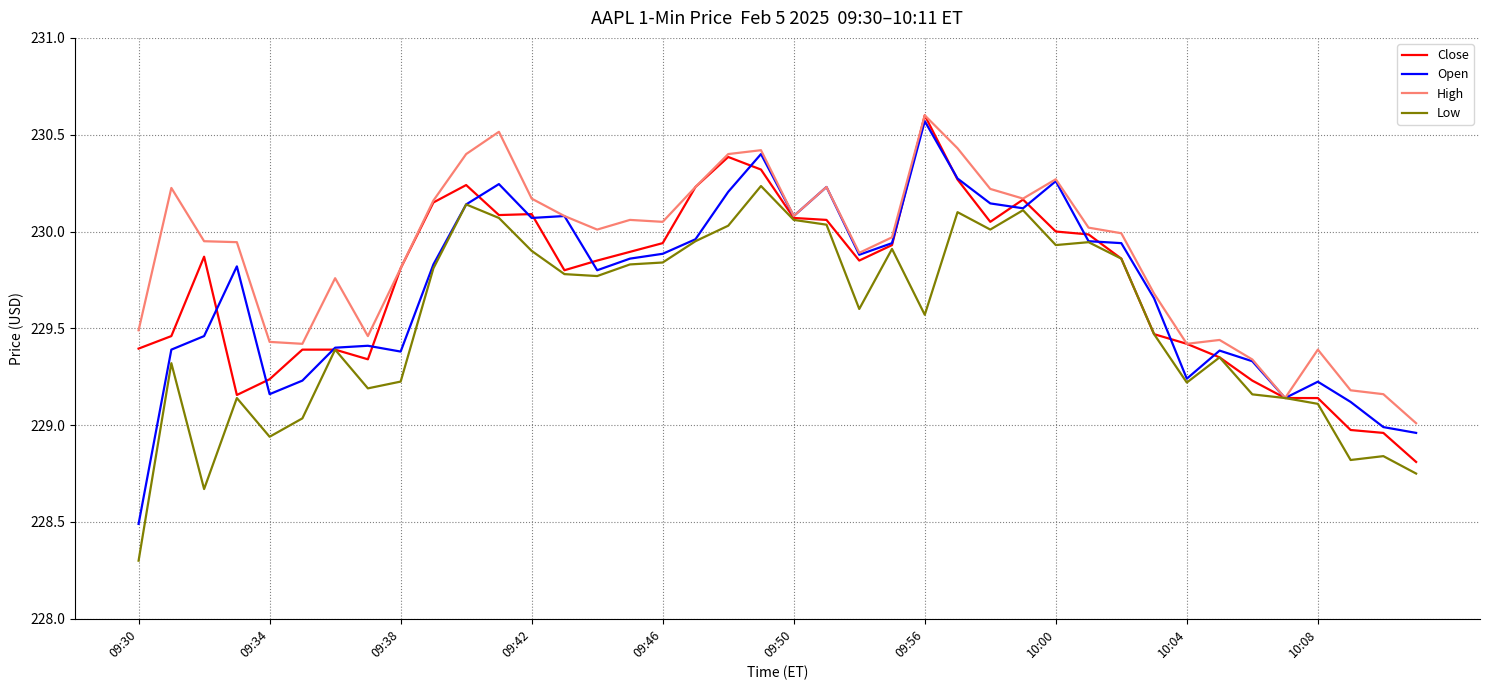

How many values in the Low series exceed 229?

34